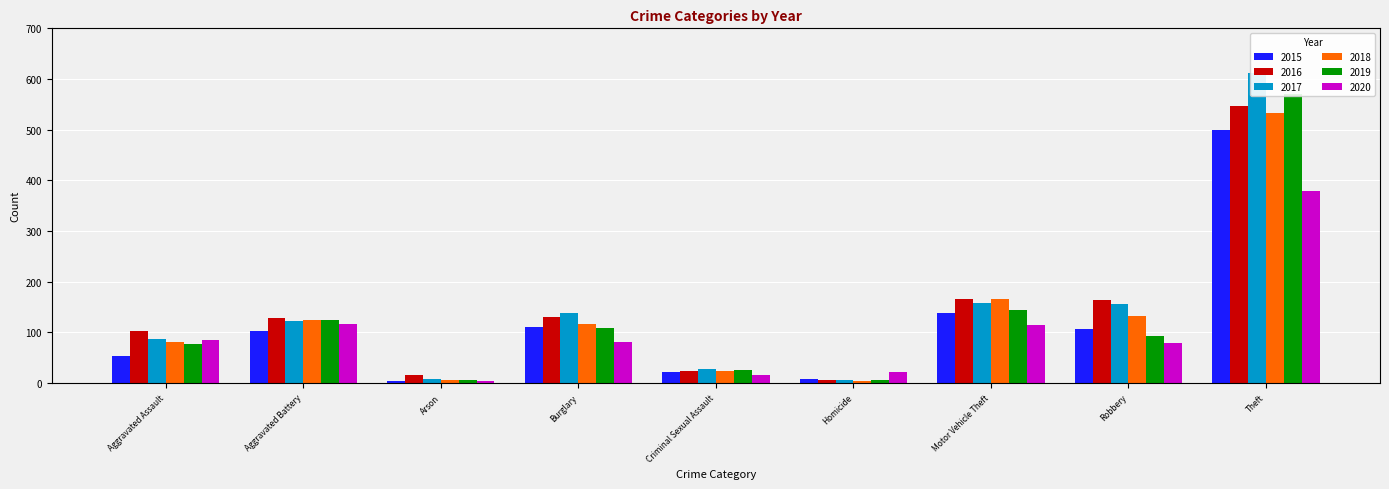

What are all the series names shown in the legend?

2015, 2016, 2017, 2018, 2019, 2020